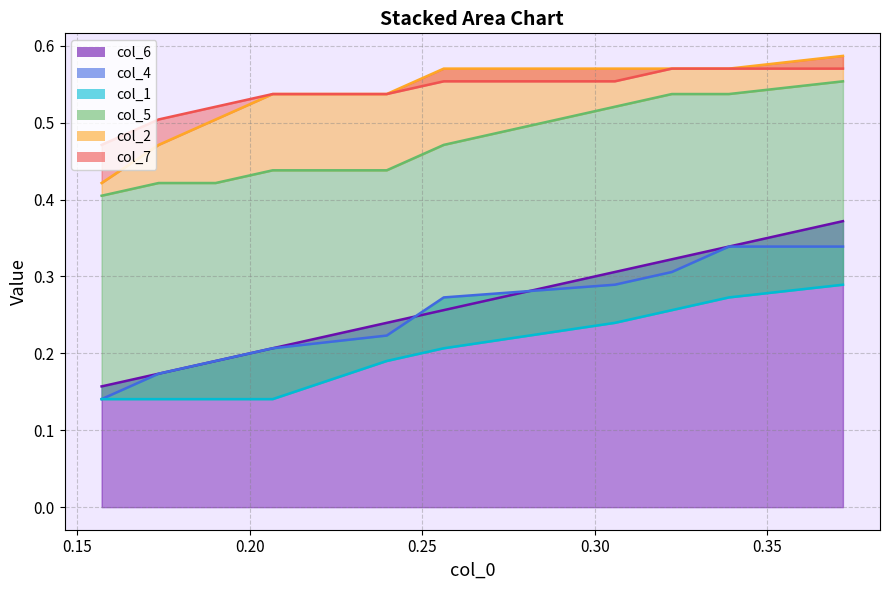

Rank the categories by col_5 value from lowest to highest.

0.1570247933884298, 0.1735537190082645, 0.1900826446280992, 0.2066115702479339, 0.2396694214876033, 0.256198347107438, 0.3057851239669421, 0.3223140495867768, 0.3388429752066116, 0.371900826446281